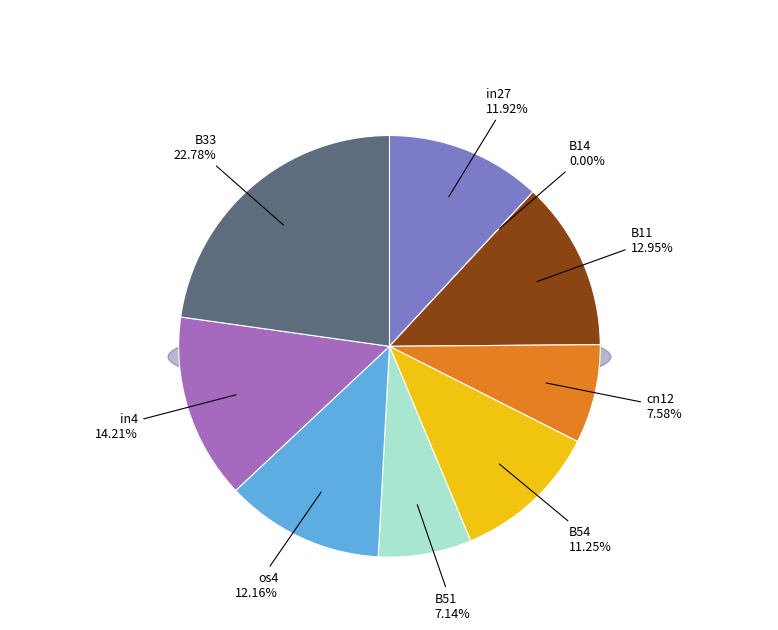

What percentage do B33 and cn12 together represent?

30.4%